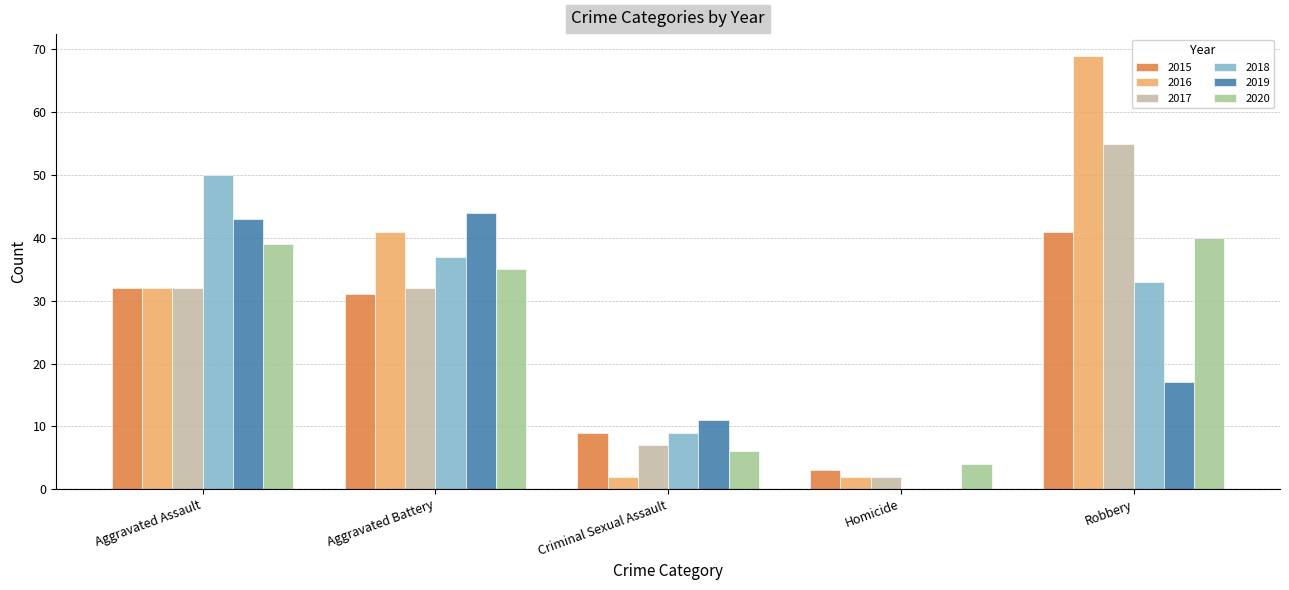

True or false: 2020 has a value of 22 at Aggravated Assault.

False